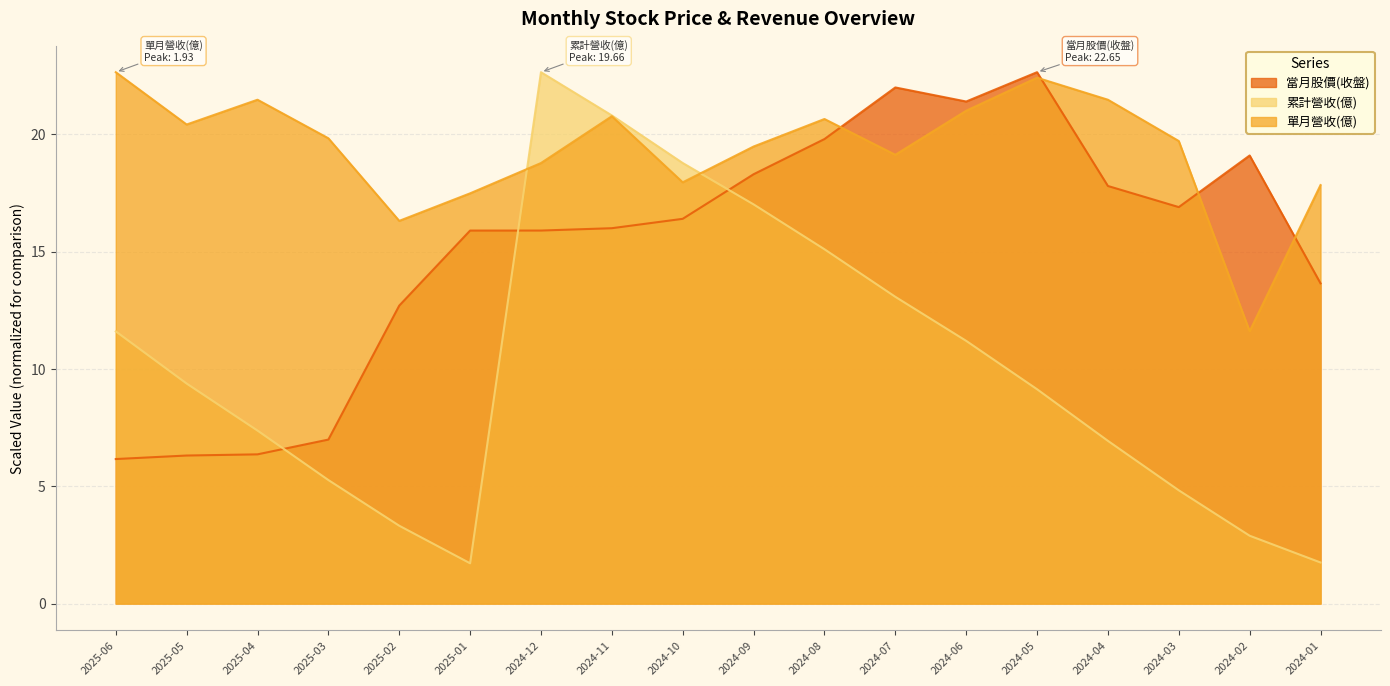

How many interior local valleys does the 單月營收(億) series have?

5